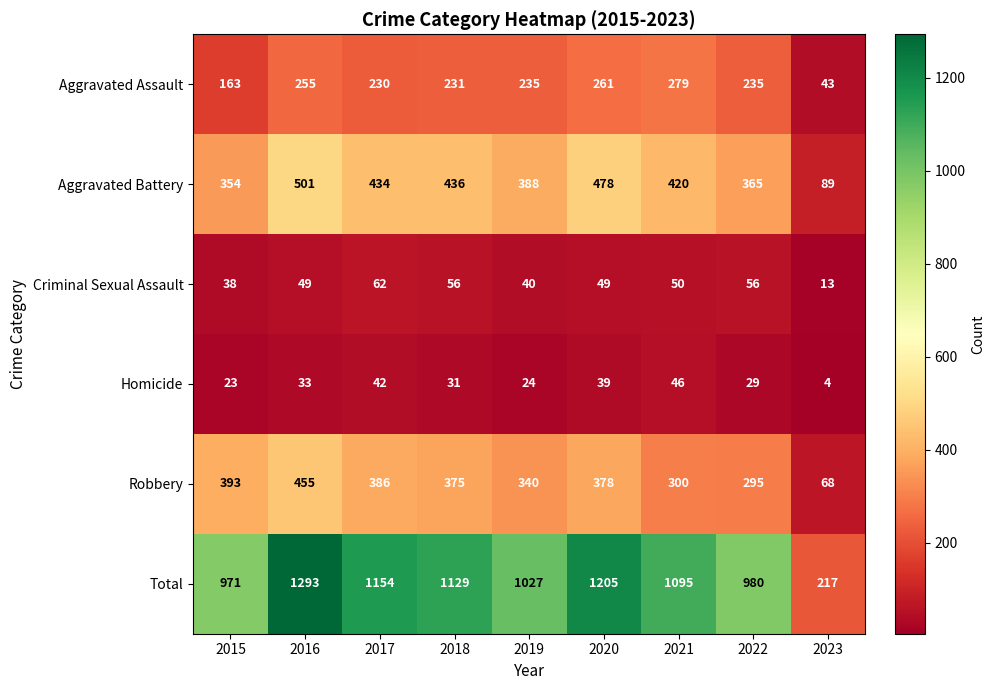

What is the difference between the highest and lowest values at 2016?

1260